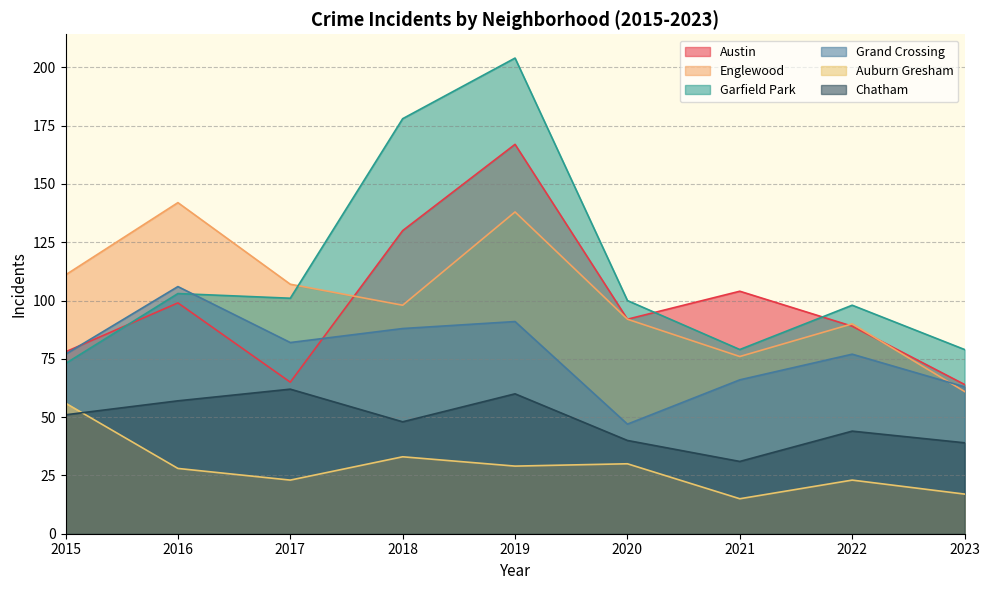

What is the spread (max minus min) of values at 2015?

60